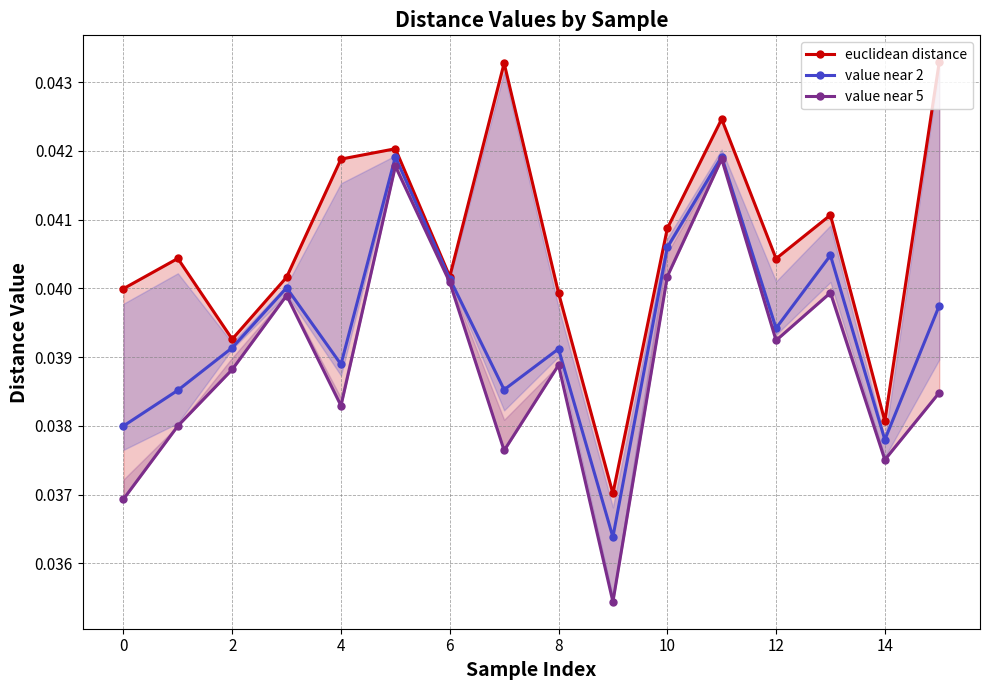

How many interior local valleys does the value near 2 series have?

5